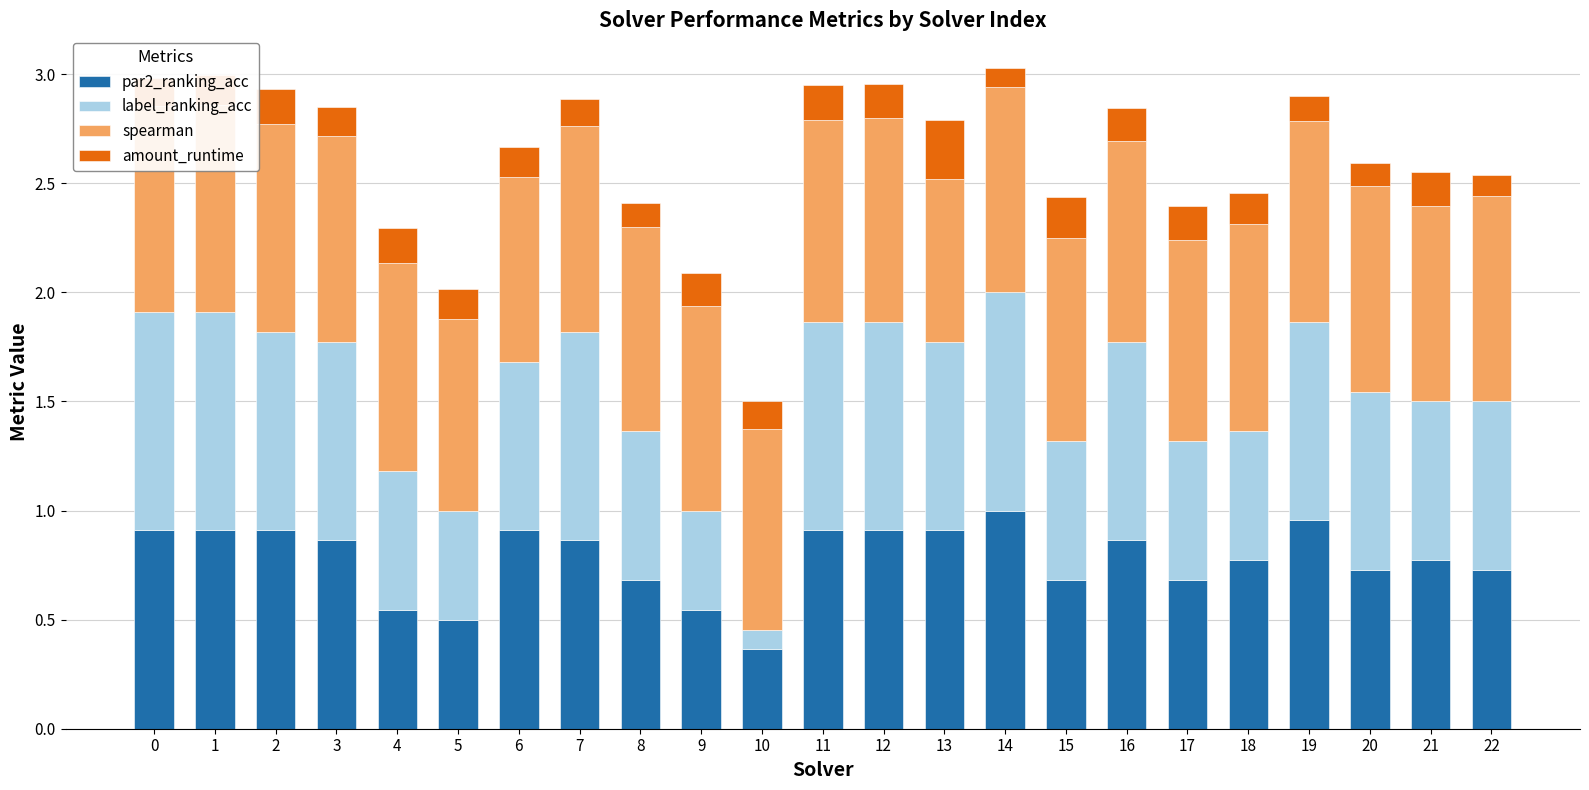

What is the total value across all series at 11?

2.9